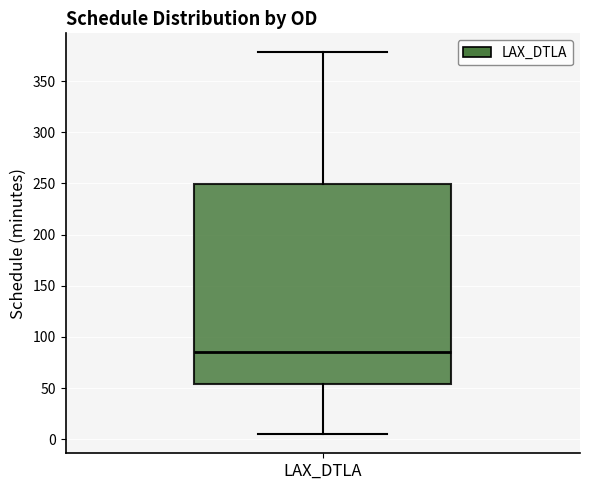

Read this box plot against the y-axis: the position of the median line, the range covered by the box, and the ends of both whiskers. The values are not printed on the chart, so give them approximately, as read against the axis.

median 85, box 55 to 250, whiskers 5 to 380